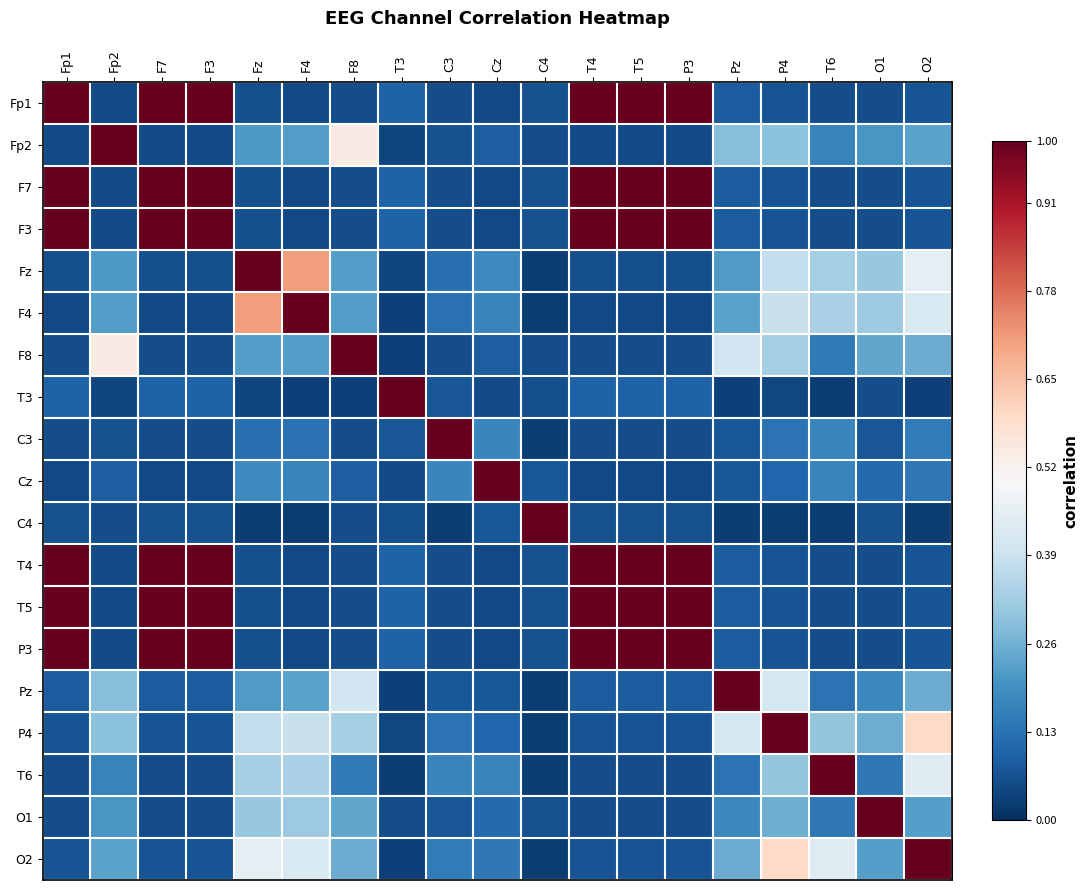

List the series in order of their peak value, highest first.

Fp1, Fp2, F7, F3, Fz, F4, F8, T3, C3, Cz, C4, T4, T5, P3, Pz, P4, T6, O1, O2